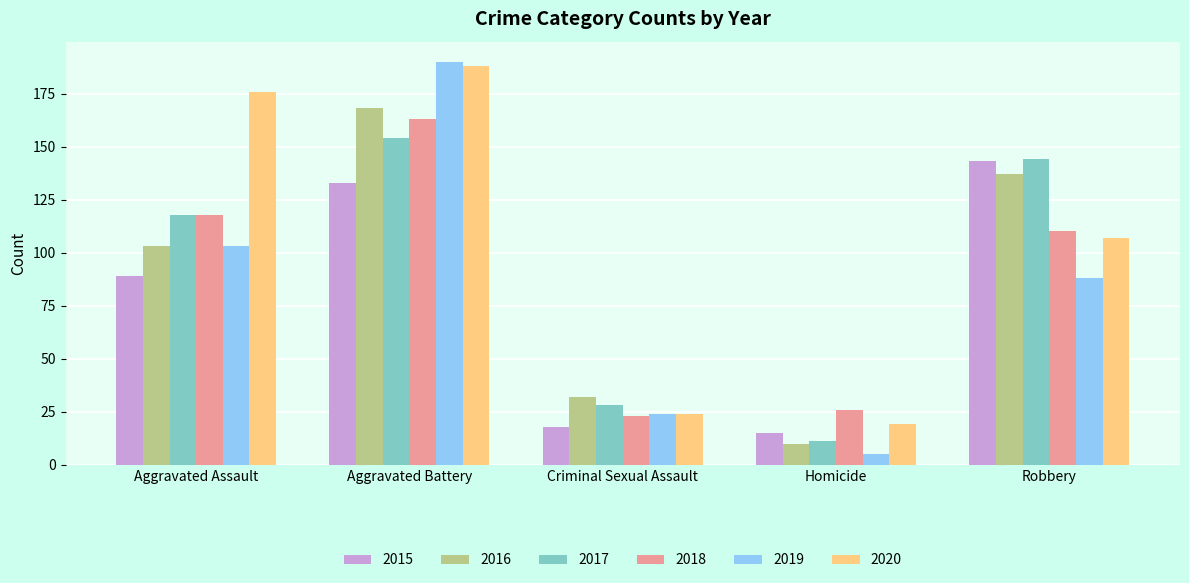

Which series has the largest total across all categories?

2020